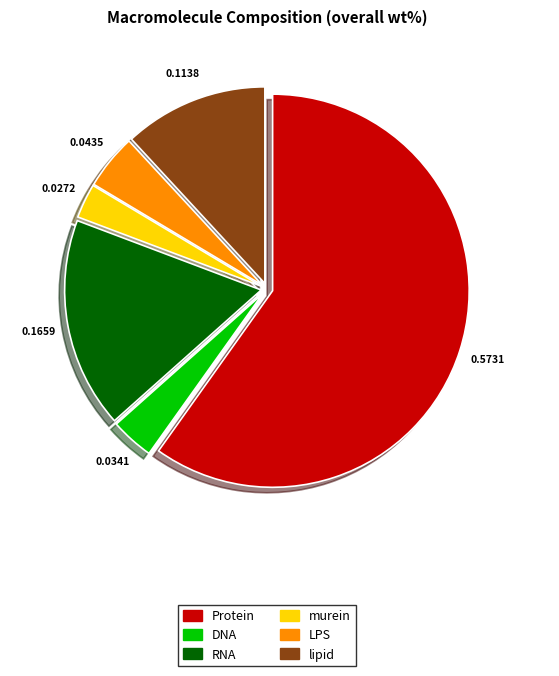

The LPS slice represents 5% of the pie. True or false?

True